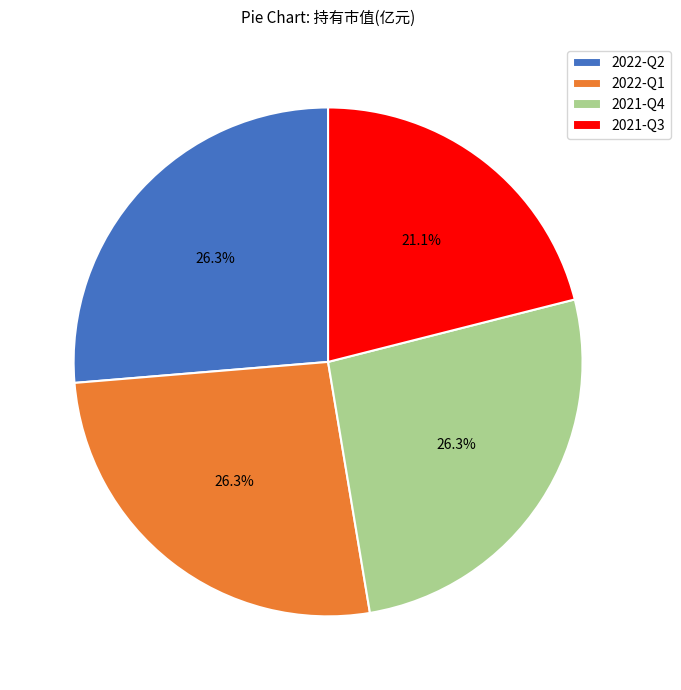

The 2022-Q2 slice represents 26% of the pie. True or false?

True